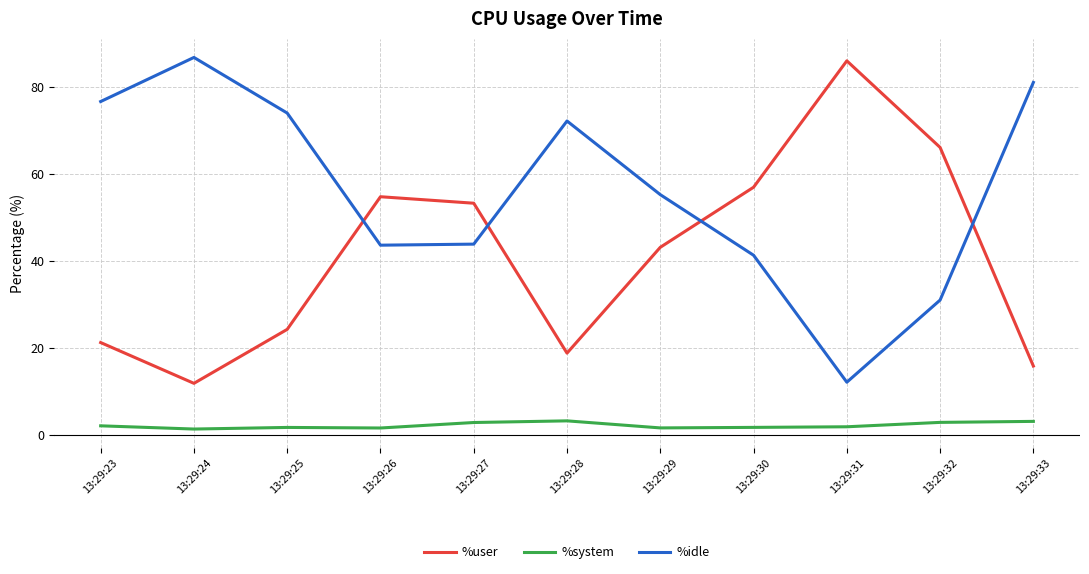

In %user, how many points are lower than both neighbors (excluding endpoints)?

2